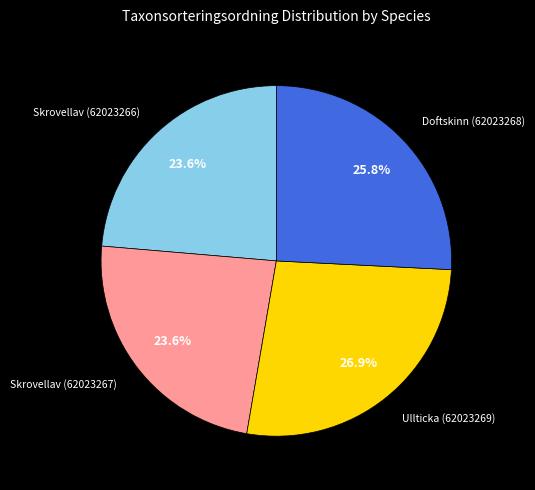

Does any single category account for the majority?

No